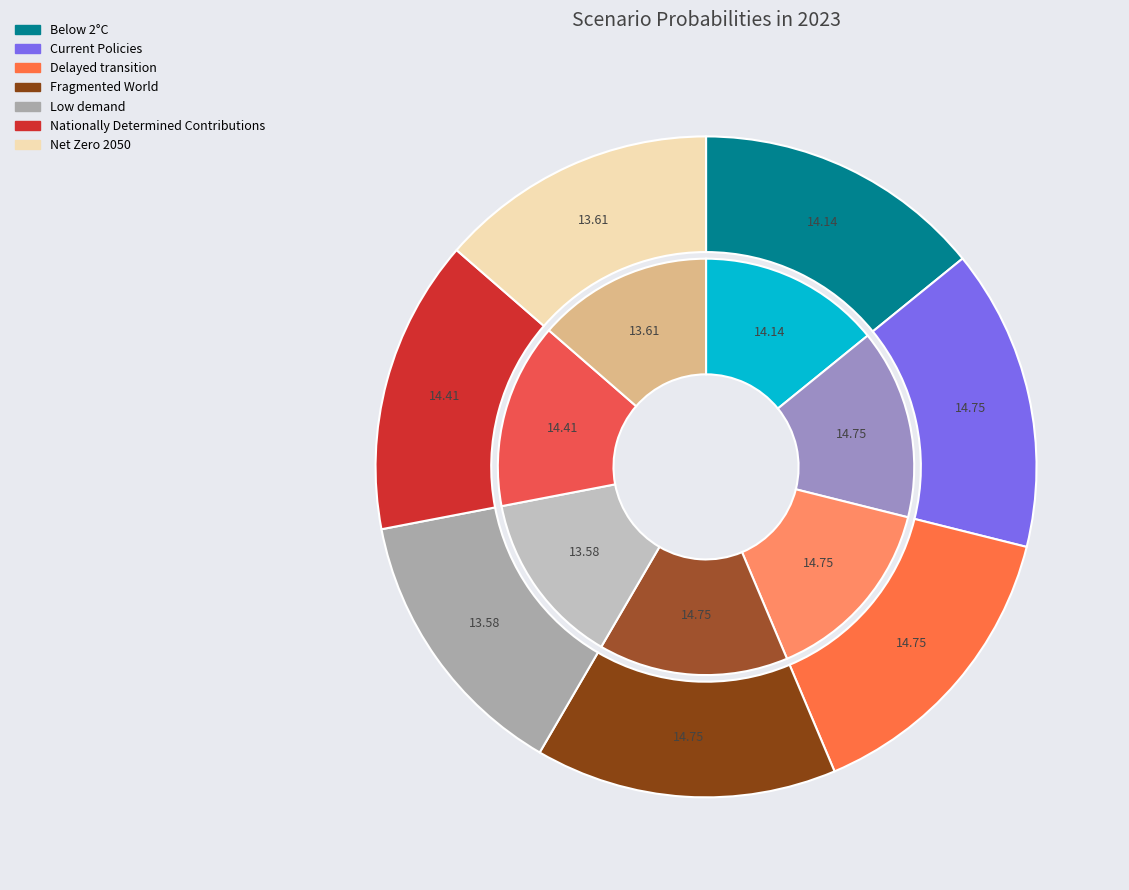

Count the number of slices in the pie.

7